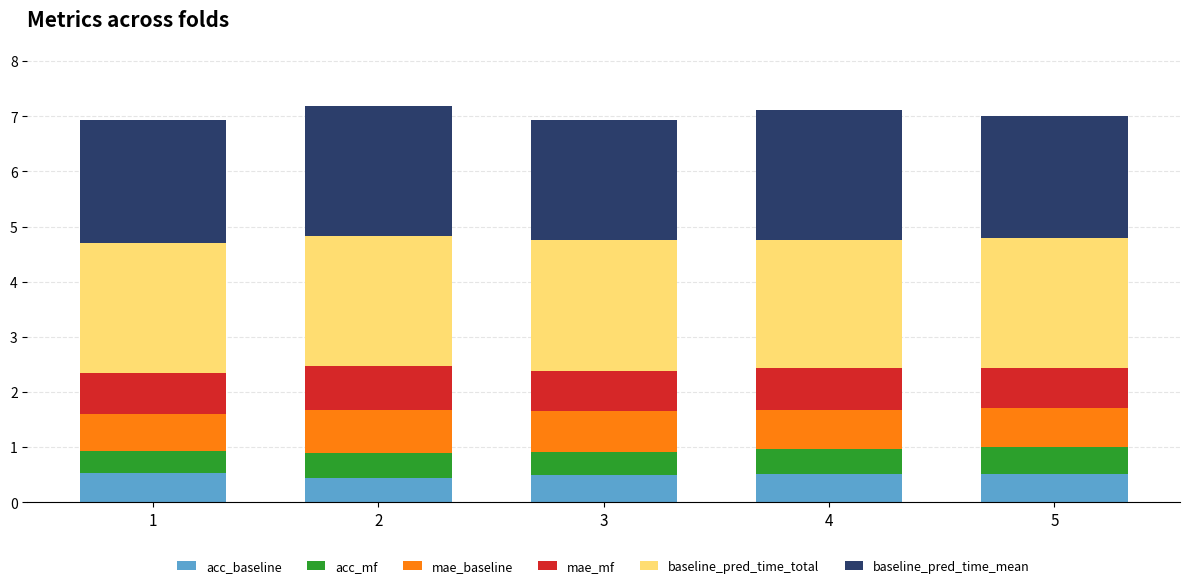

Is it true that acc_baseline equals 0.4 at 2?

True